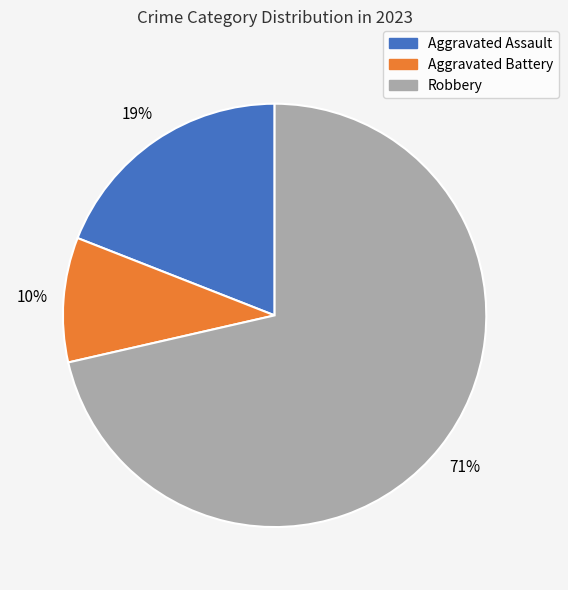

Combined, do Aggravated Battery and Aggravated Assault account for over 50%?

No